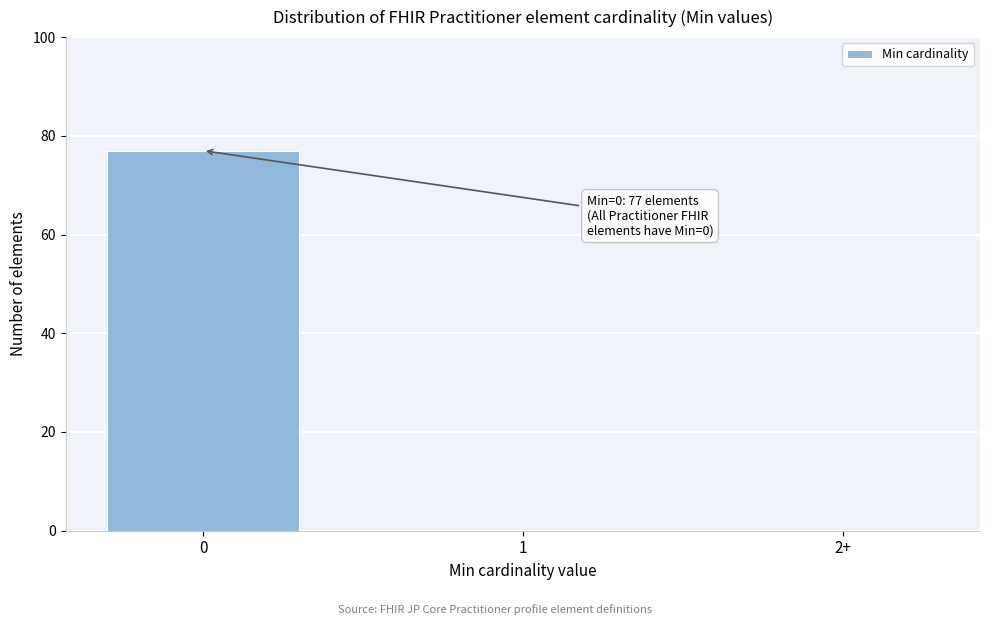

Reading right to left, transcribe all the data shown in this chart.

2+=0	1=0	0=77